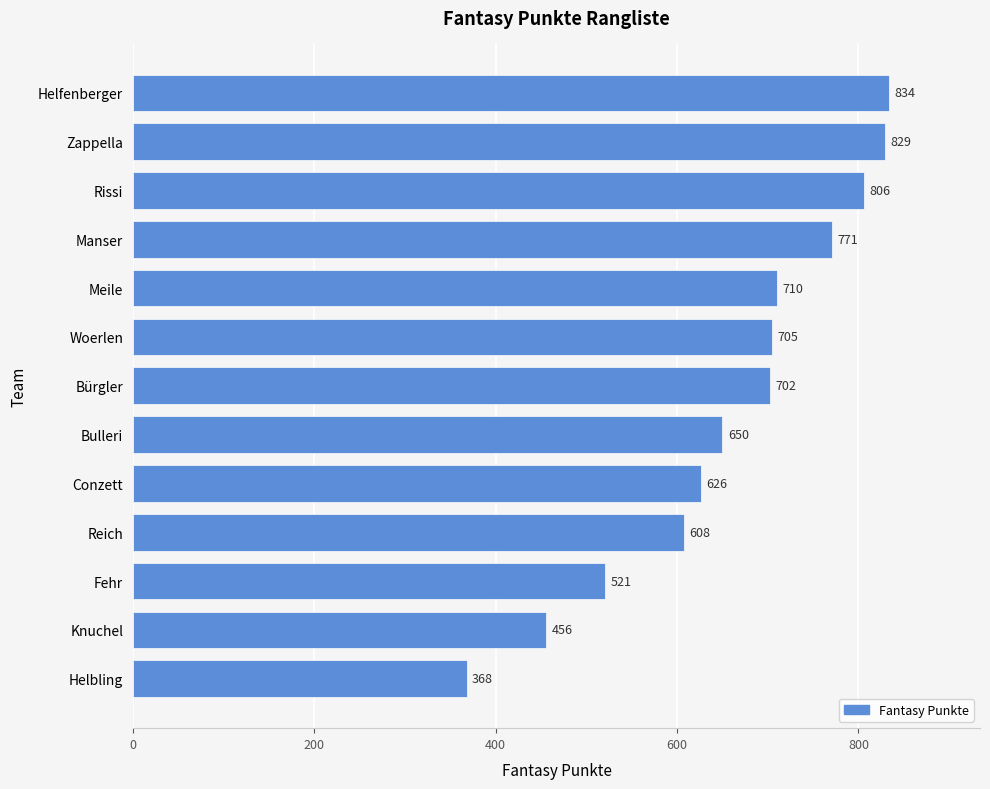

List the labels in order of value, largest first.

Helfenberger, Zappella, Rissi, Manser, Meile, Woerlen, Bürgler, Bulleri, Conzett, Reich, Fehr, Knuchel, Helbling